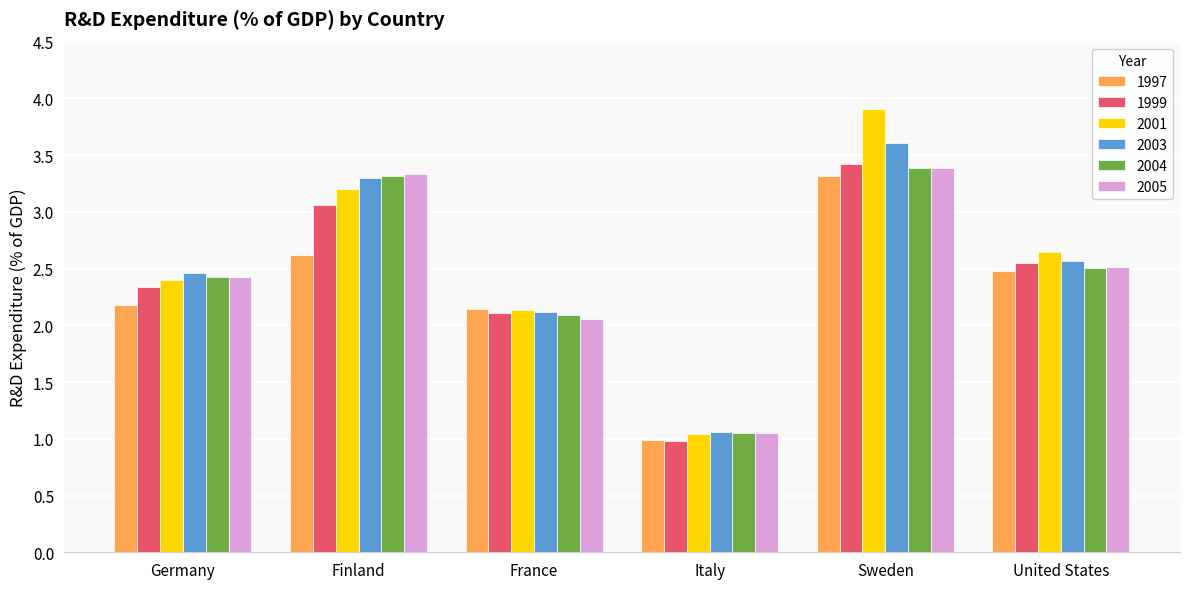

At which label does 1999 reach its minimum?

Italy